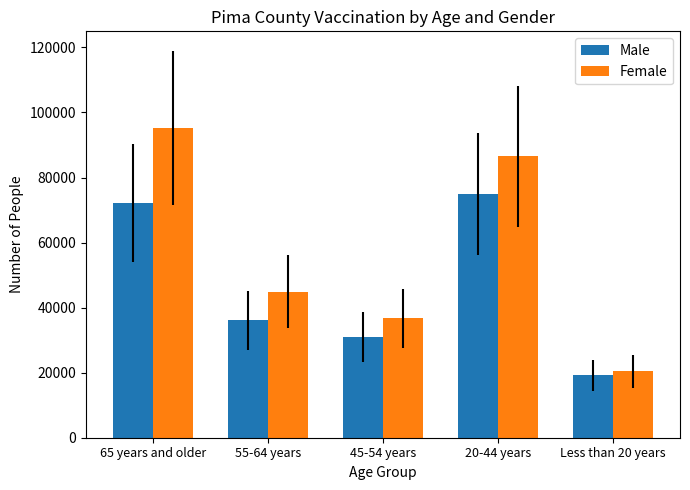

What is the total value across all series at Less than 20 years?

39620